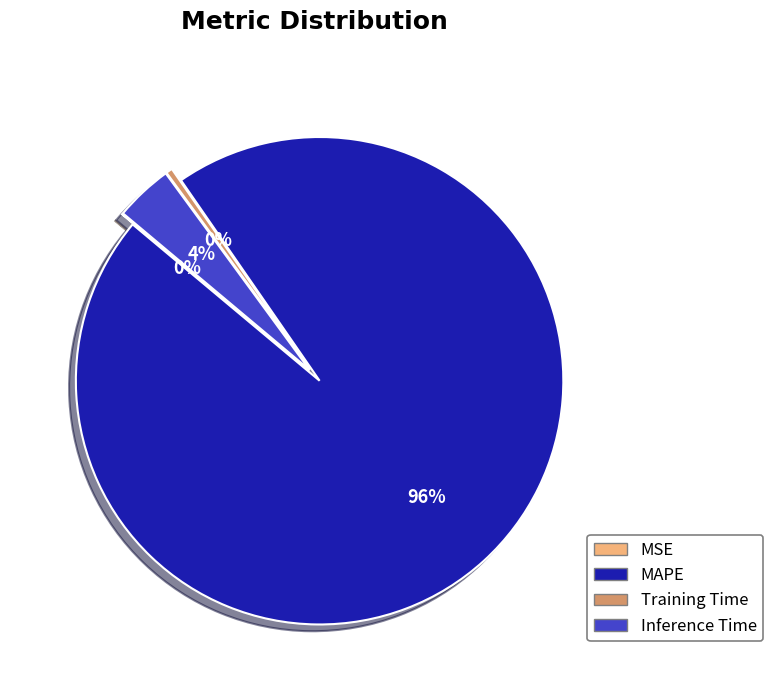

Is it true that MAPE is 86% of the pie?

False